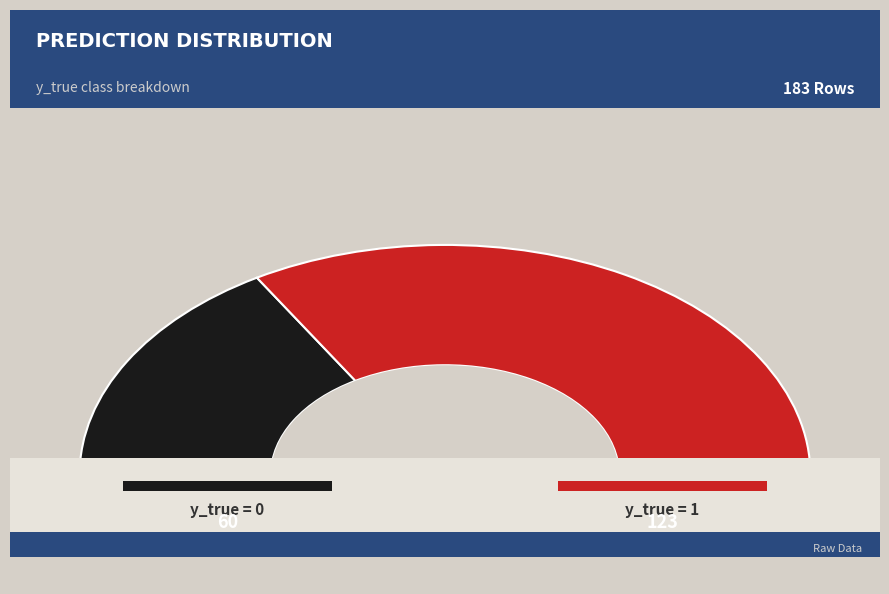

Which category accounts for the majority?

y_true = 1